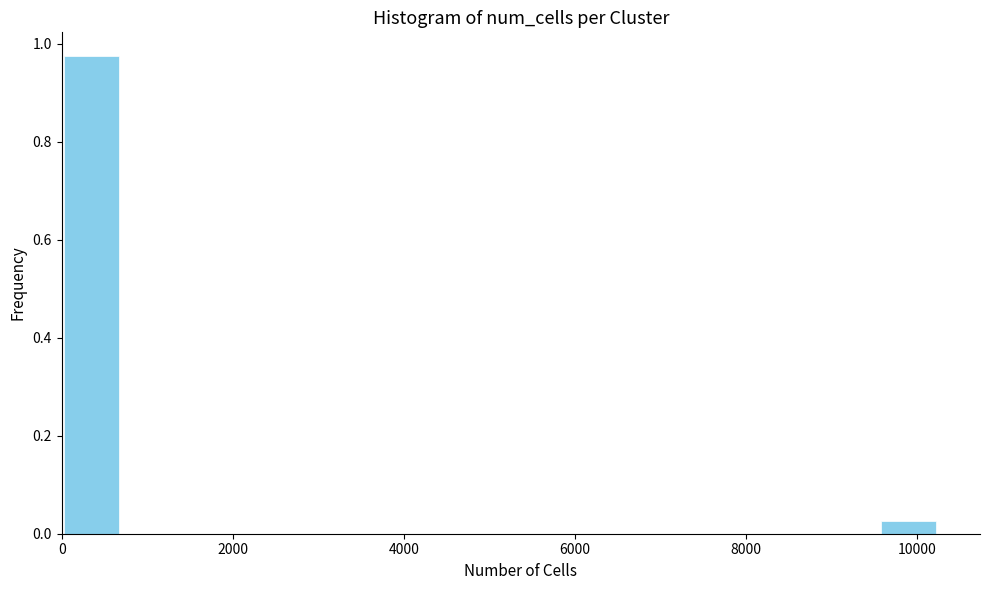

Read against the x-axis, roughly where is the centre of the tallest bar?

400